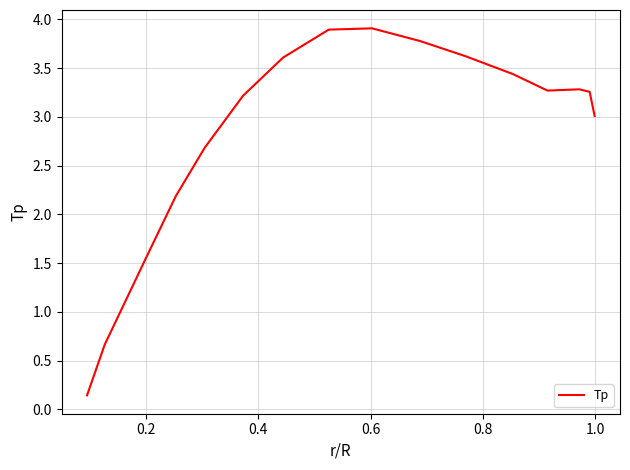

What is the maximum value shown in the chart?

3.9